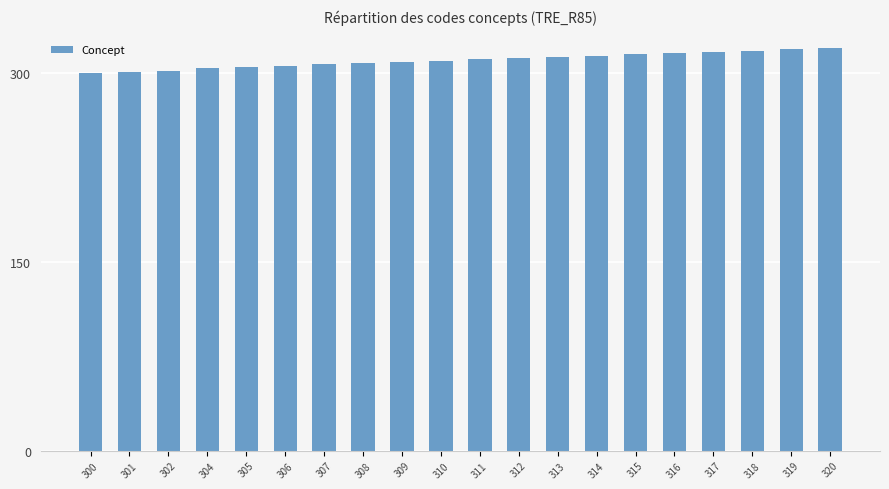

The chart shows a value of 307 at 307. True or false?

True